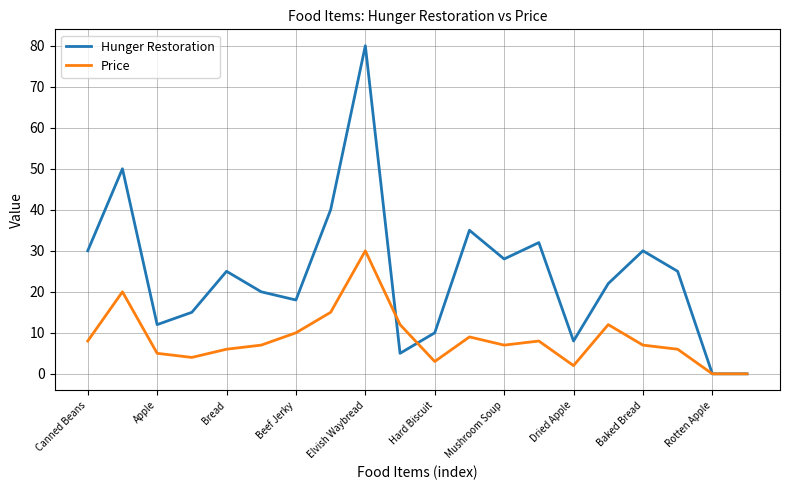

Which series has the widest spread of values?

Hunger Restoration